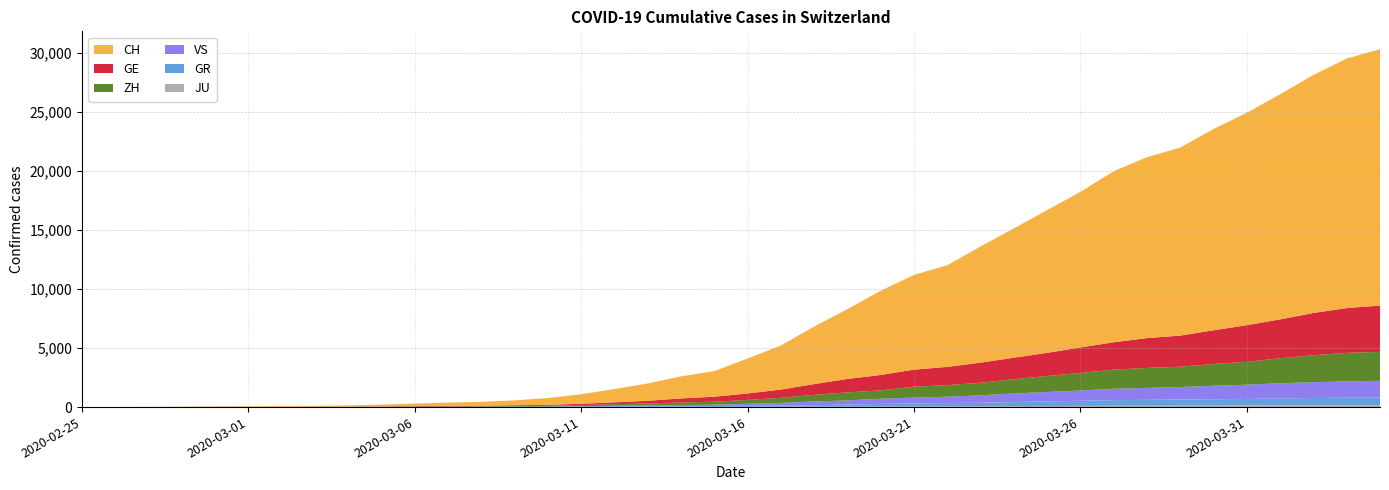

Reading left to right, what are all the values shown in this chart?

GE: 0	1	1	4	8	9	10	13	15	20	29	42	44	59	79	112	153	224	343	425	549	701	911	1139	1307	1445	1549	1703	1820	1960	2161	2322	2527	2638	2855	3109	3289	3582	3793	3928
ZH: 0	0	2	2	6	7	10	13	15	23	29	34	40	49	62	101	140	163	218	250	326	429	568	679	711	919	978	1067	1213	1357	1489	1616	1690	1722	1848	1936	2125	2289	2417	2450
GR: 0	2	2	6	6	6	9	9	12	14	16	17	18	18	22	31	43	53	56	71	84	101	128	182	226	258	284	300	343	393	433	474	495	519	535	547	592	622	649	657
VS: 0	0	0	1	1	2	3	3	4	5	6	7	12	17	22	30	53	76	98	115	172	225	312	349	436	498	535	628	728	793	874	968	1017	1055	1144	1211	1282	1334	1385	1418
JU: 0	0	1	1	1	1	1	2	2	4	4	5	5	7	7	7	12	17	18	19	25	29	32	36	44	54	61	69	82	92	100	114	119	127	128	140	145	149	149	154
CH: 0	4	8	19	29	35	49	68	96	143	218	279	327	420	574	809	1130	1467	1872	2165	2965	3734	4877	5917	7138	8035	8618	9854	10961	12108	13188	14501	15334	15941	17065	18010	19082	20180	21154	21728